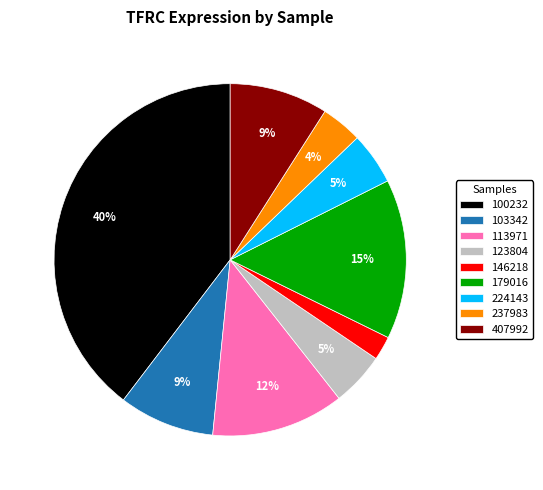

To the nearest percent, what is the average slice percentage?

11%